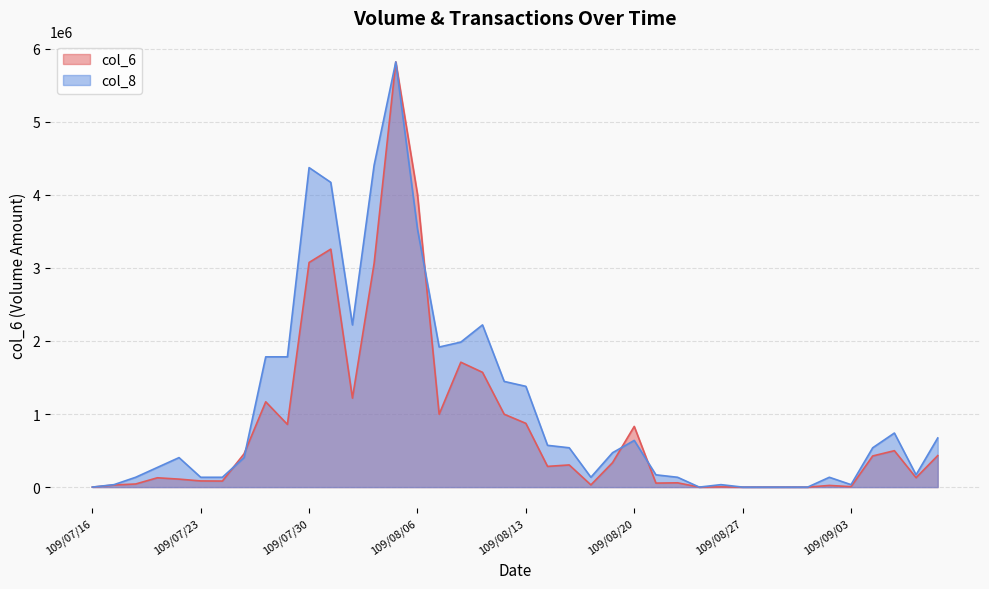

True or false: col_6 has a value of 1570105.4 at 109/07/30.

False